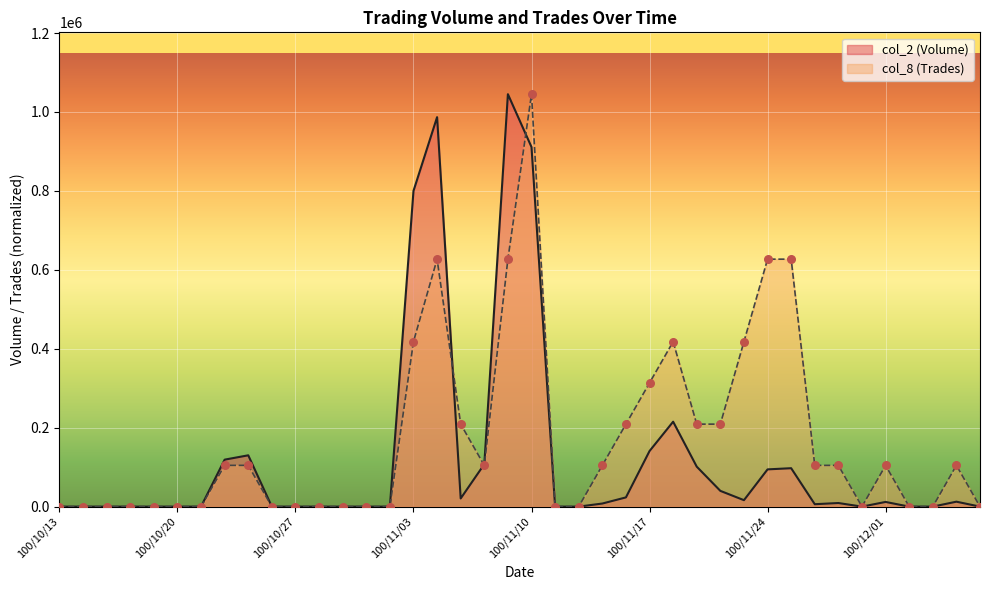

At which category is the sum across all series the highest?

100/11/10